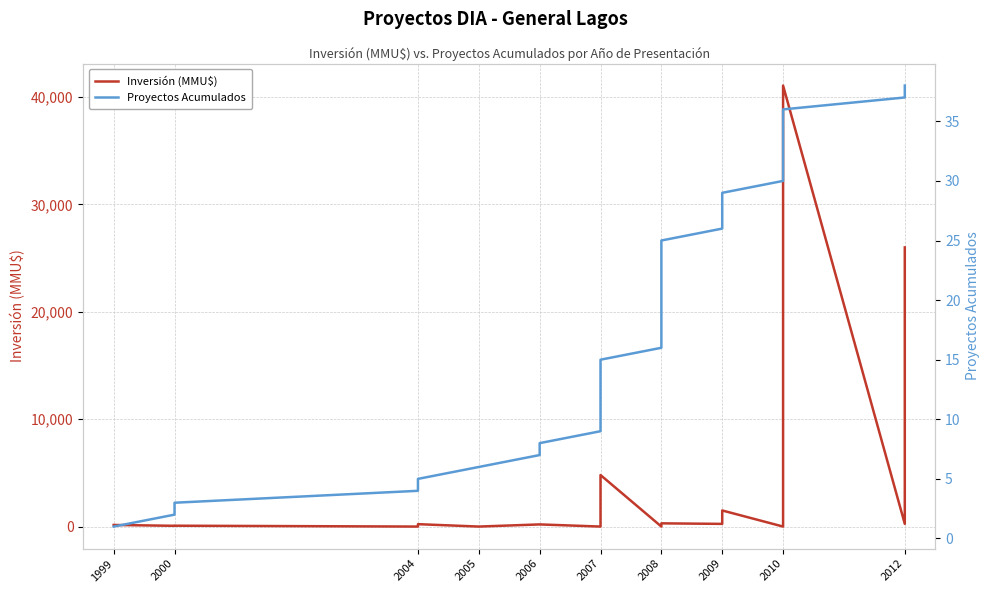

The value of Proyectos Acumulados at 2008 is 39. True or false?

False